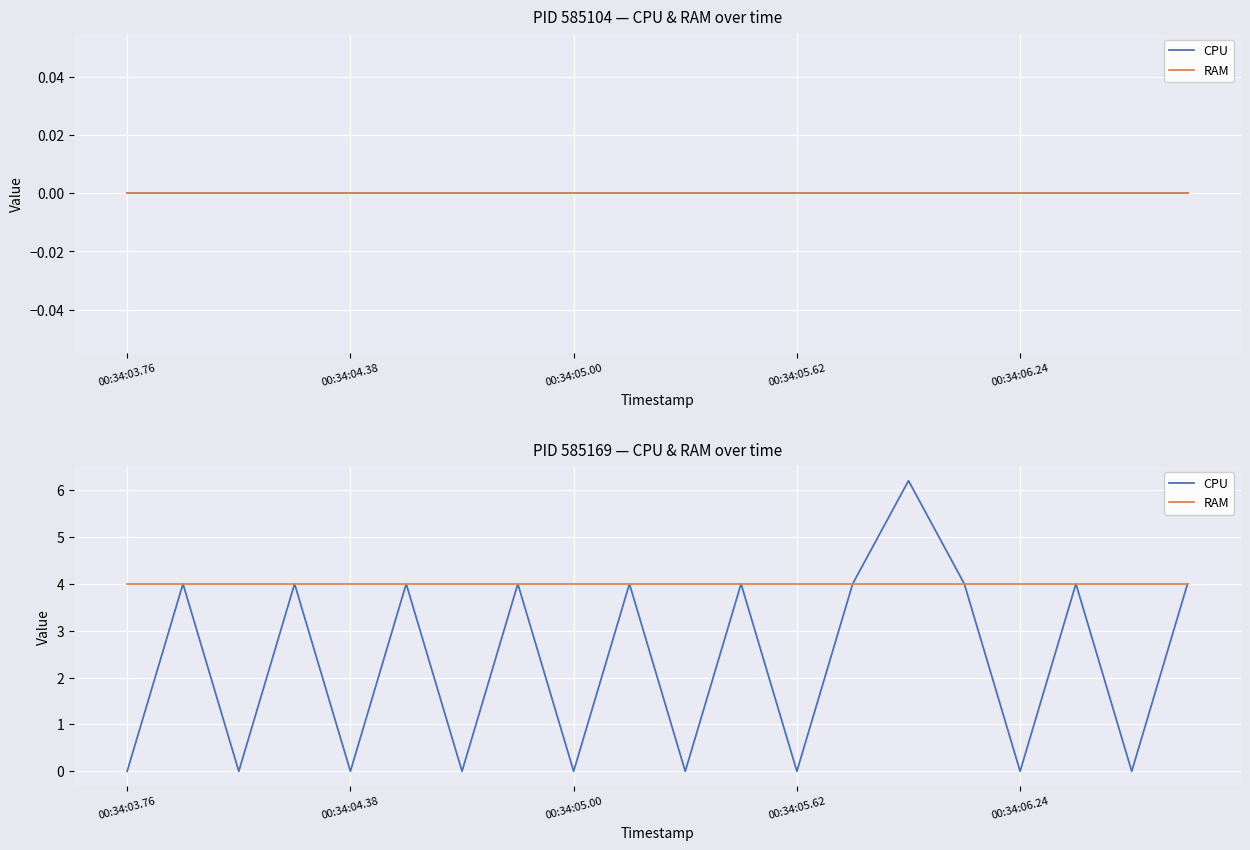

Between 00:34:05.62 and 00:34:04.38, which is larger?

00:34:05.62